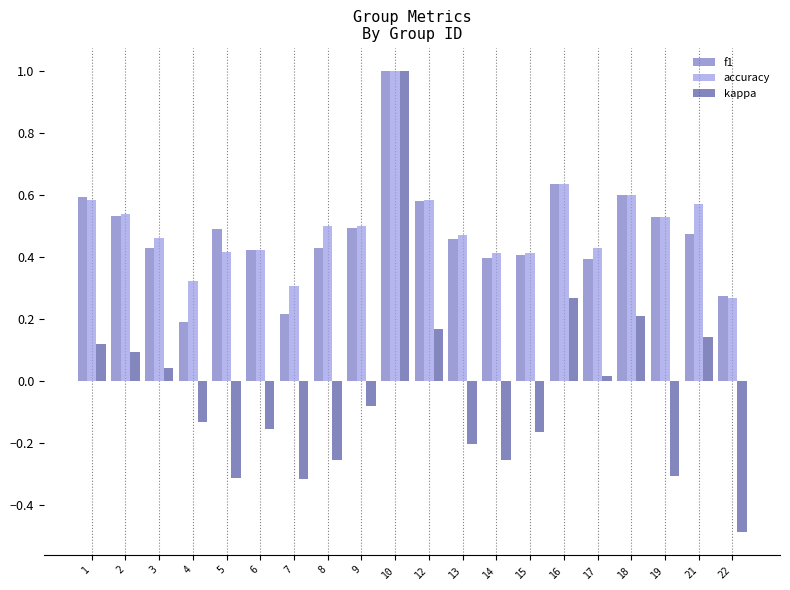

At which category is the sum across all series the highest?

10